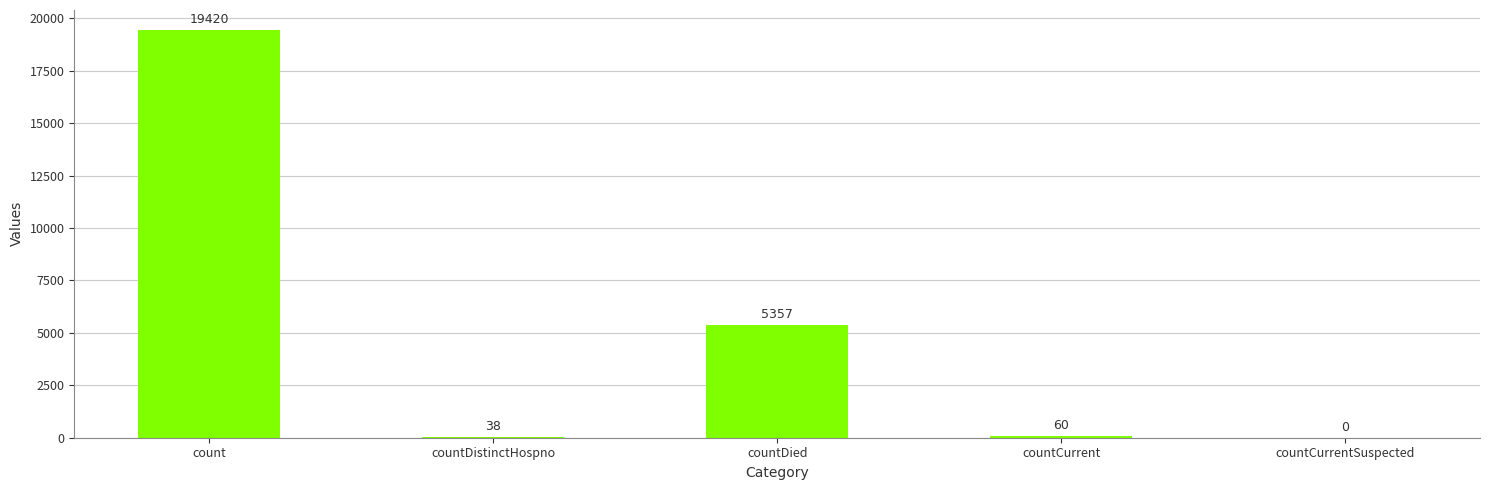

What is the maximum value shown in the chart?

19420